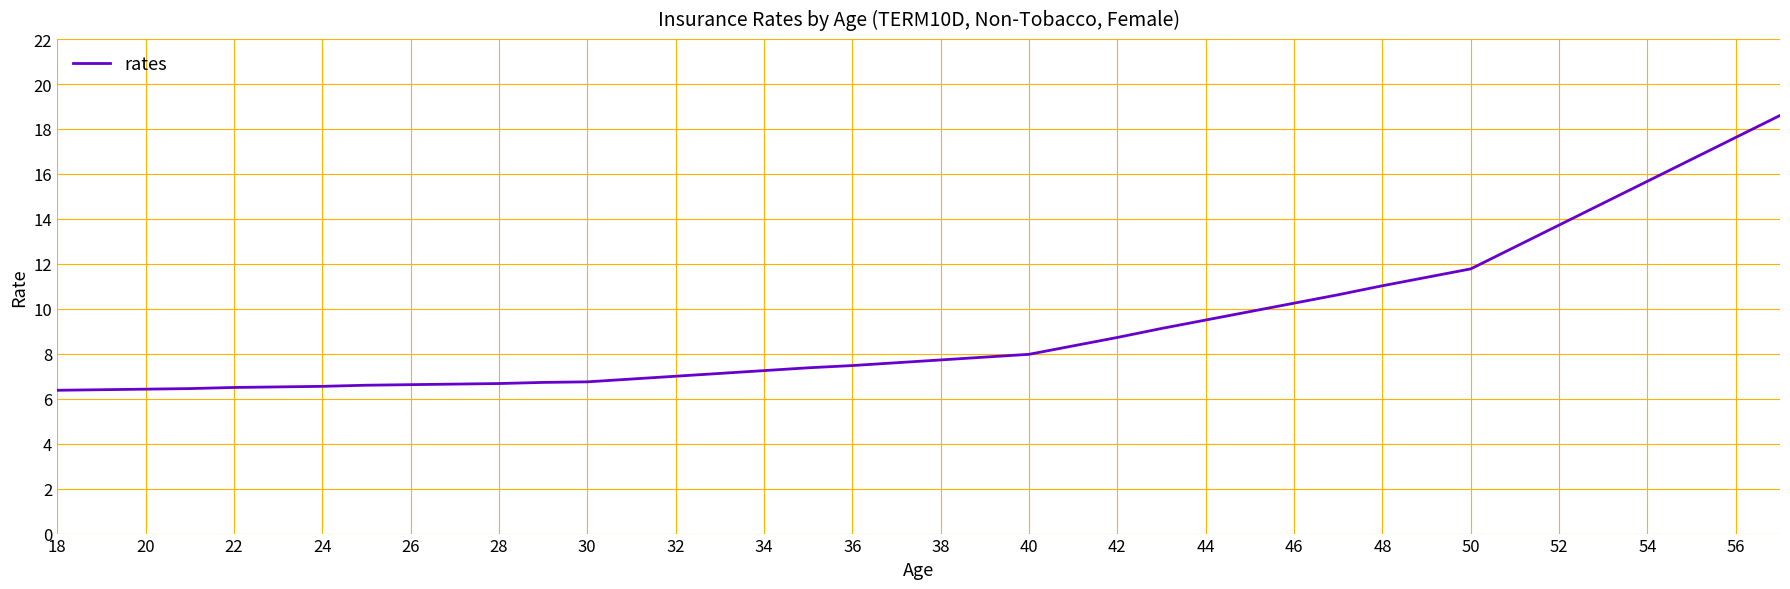

What is the difference between the maximum and minimum values?

12.2